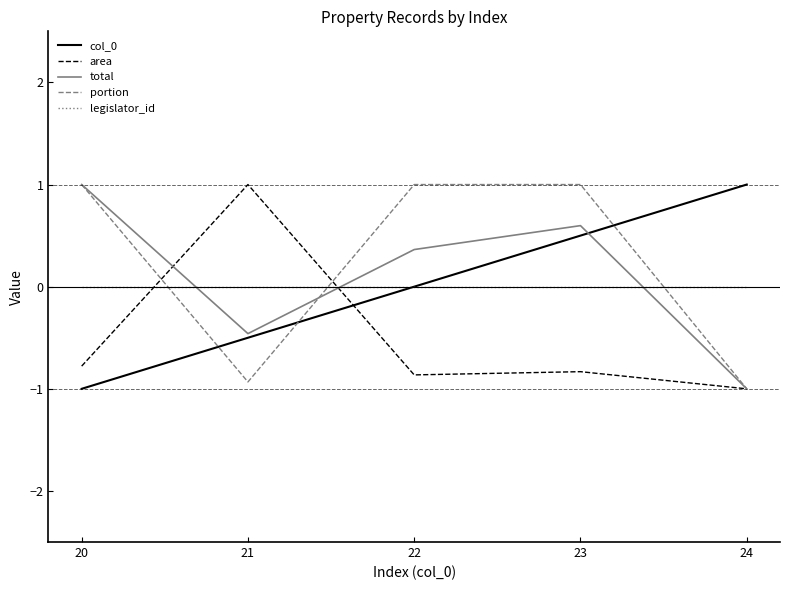

What is the spread (max minus min) of values at 22?

1.9